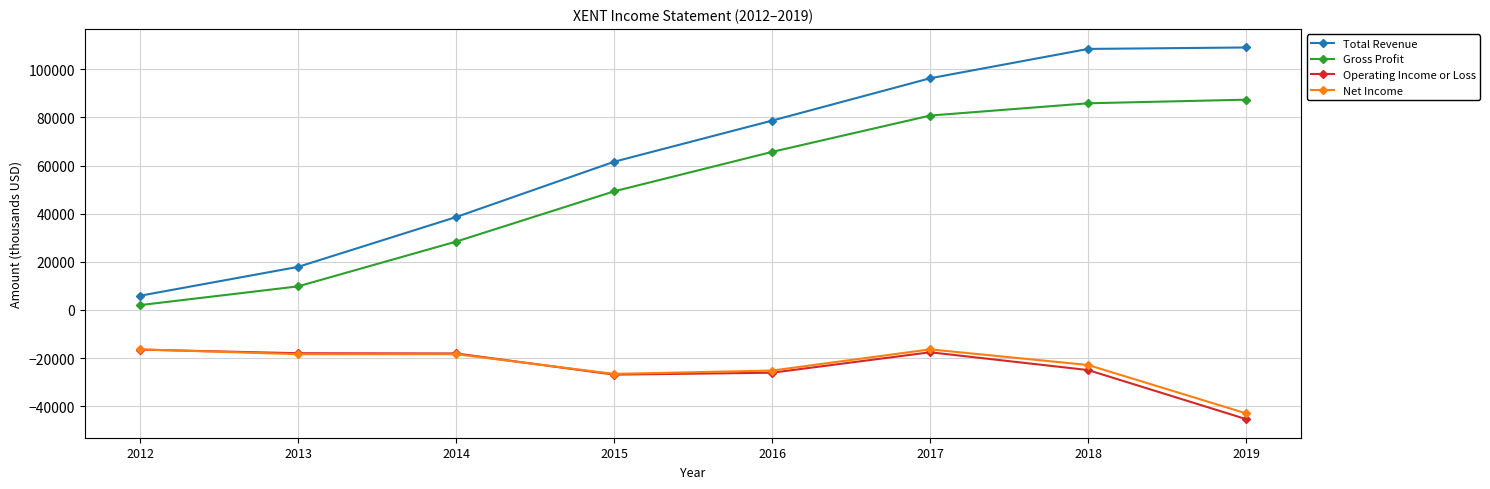

Between 2014 and 2015, which series saw the biggest shift?

Total Revenue